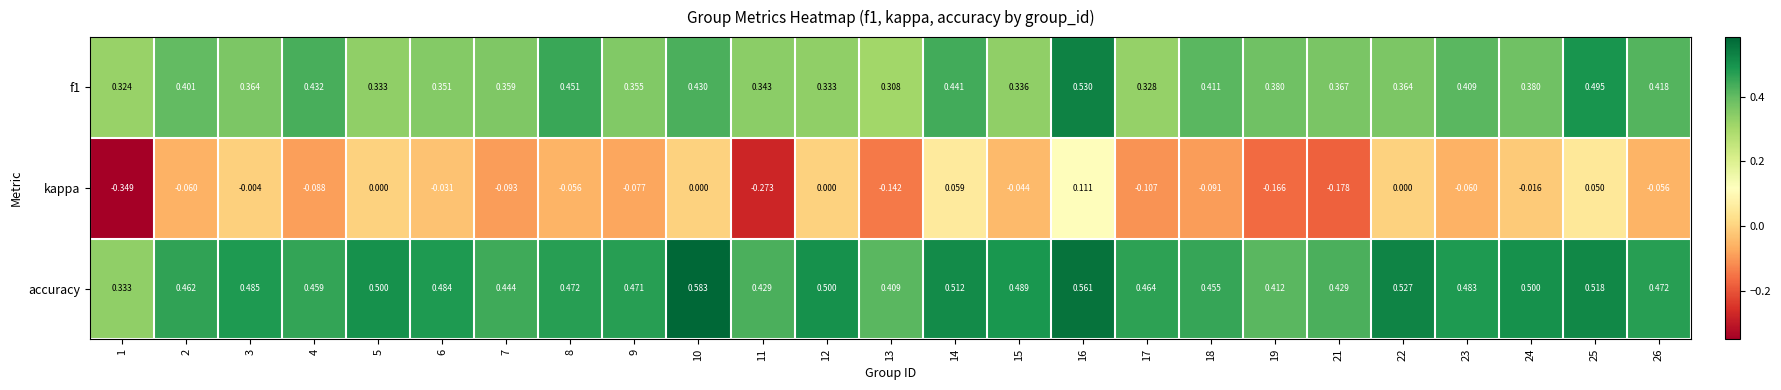

Which series changed the most between 18 and 23?

kappa